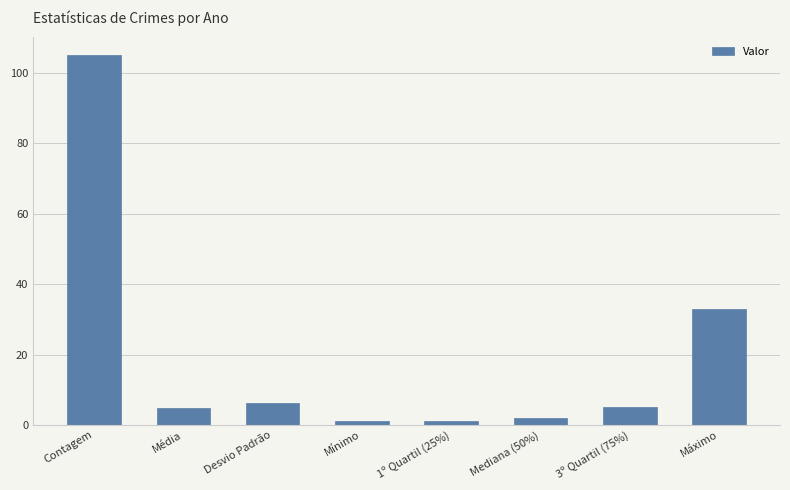

Is it true that the value at 3º Quartil (75%) is 5.0?

True